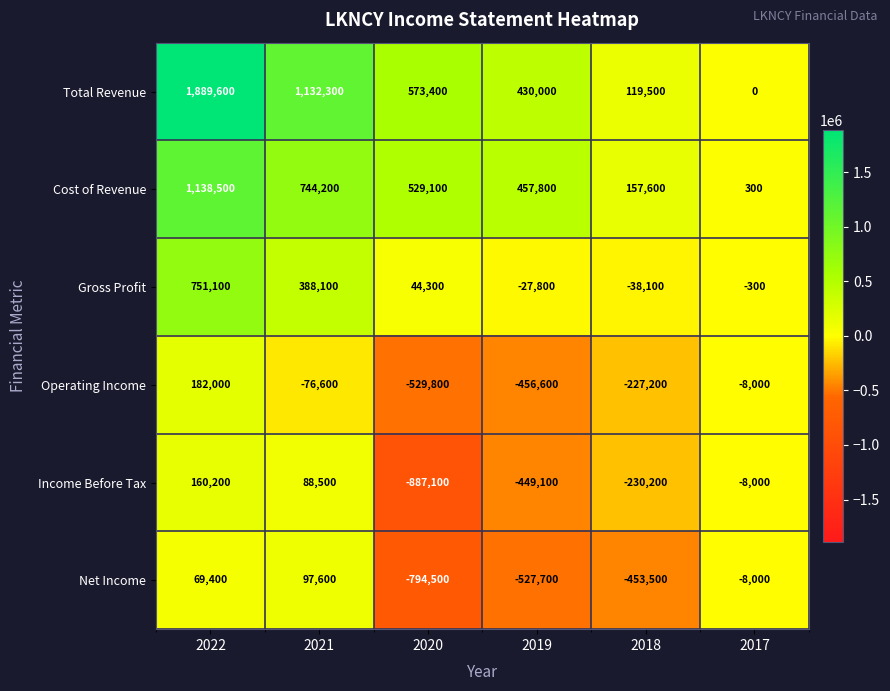

Rank the series by their maximum value, from lowest to highest.

Net Income, Income Before Tax, Operating Income, Gross Profit, Cost of Revenue, Total Revenue